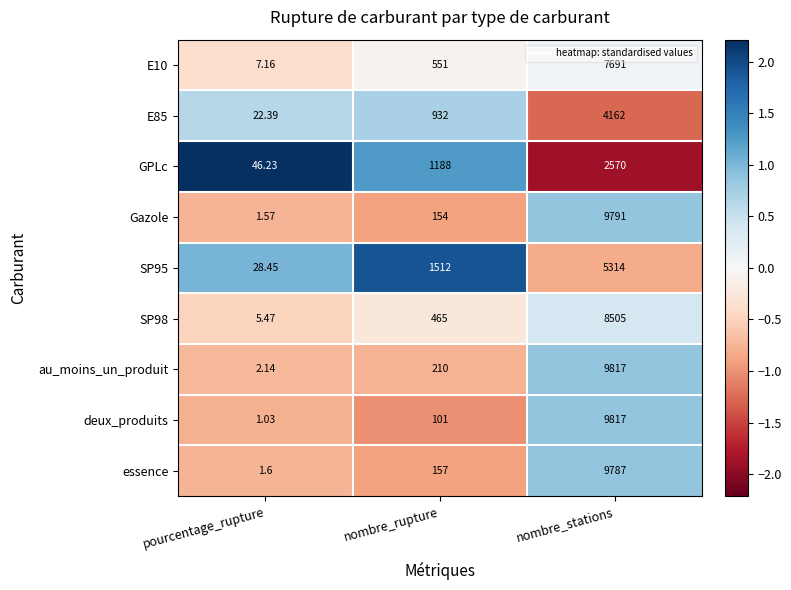

Which series has the largest total across all categories?

au_moins_un_produit